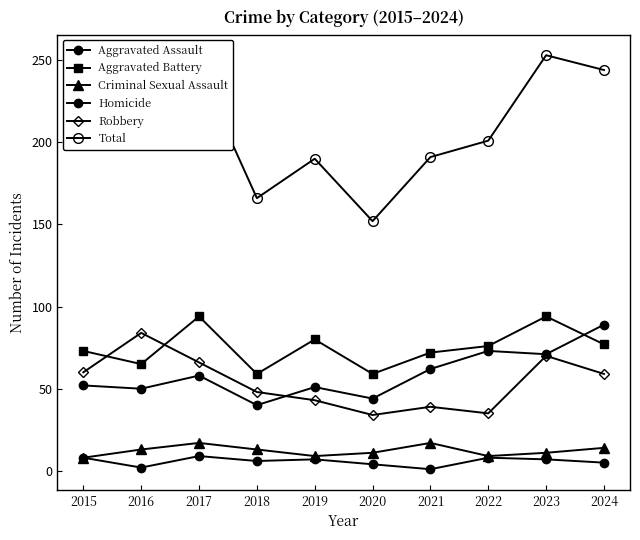

True or false: Aggravated Assault has more than 2 interior local peaks.

True